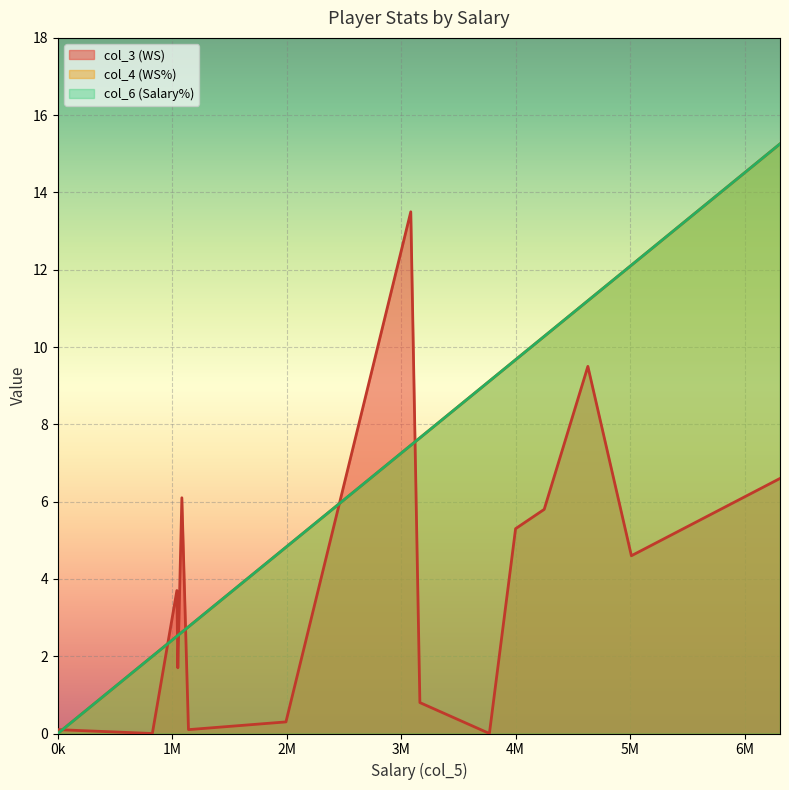

At which label does col_3 reach its minimum?

Shavlik Randolph